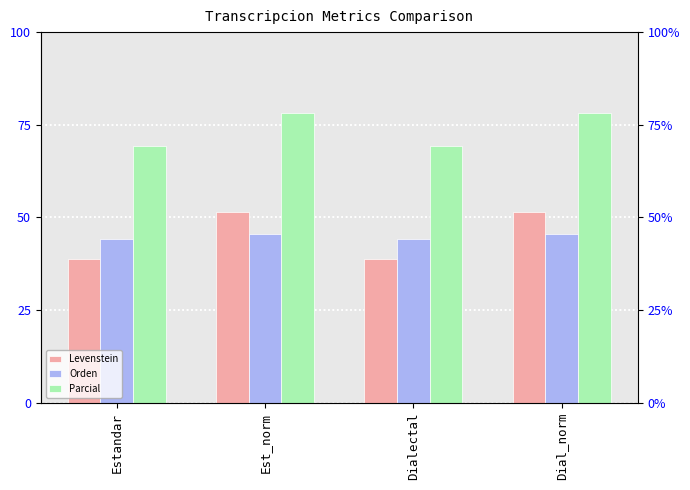

How many data points does each series have?

4